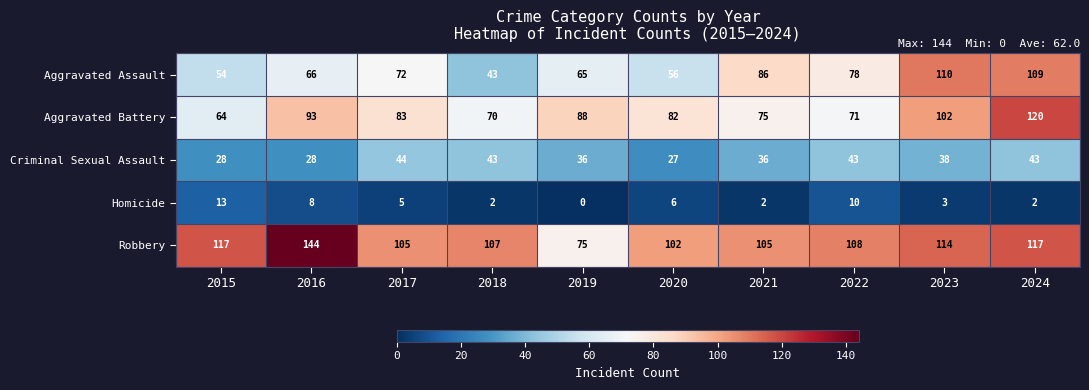

Is it true that Aggravated Assault equals 65 at 2019?

True